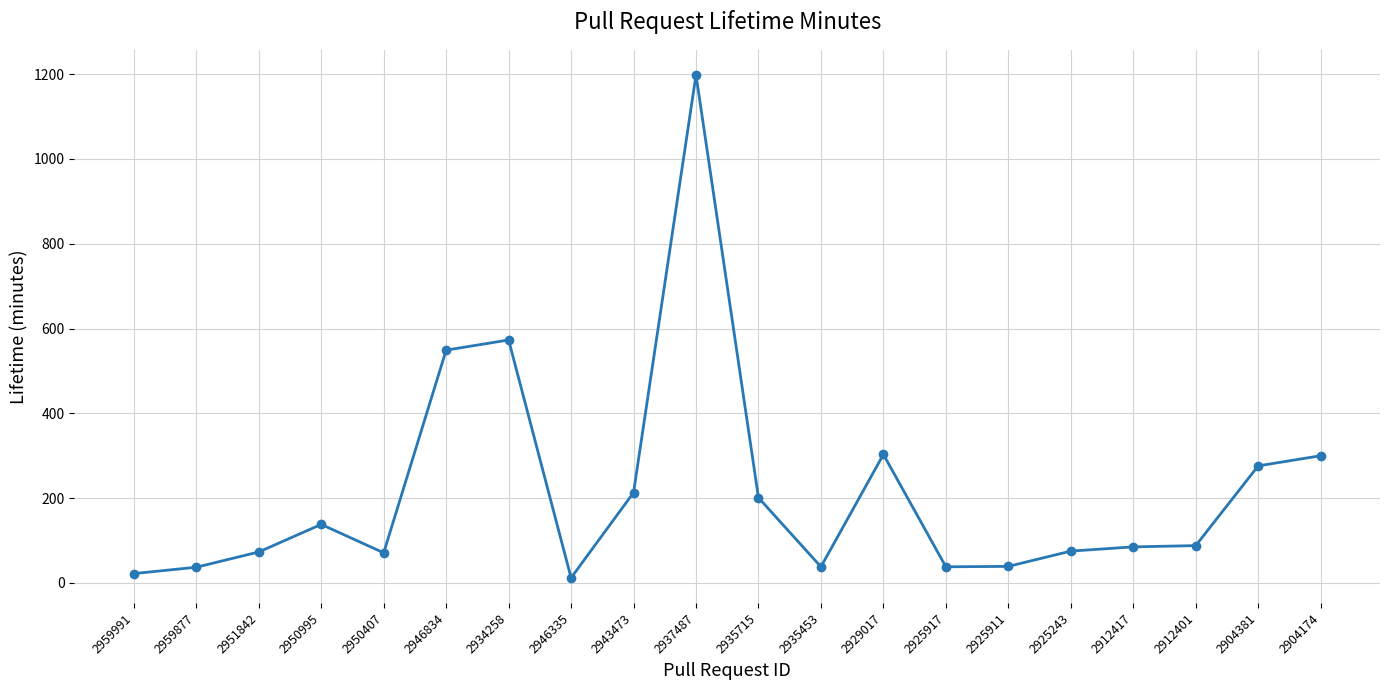

What is the sum of all values?

4329